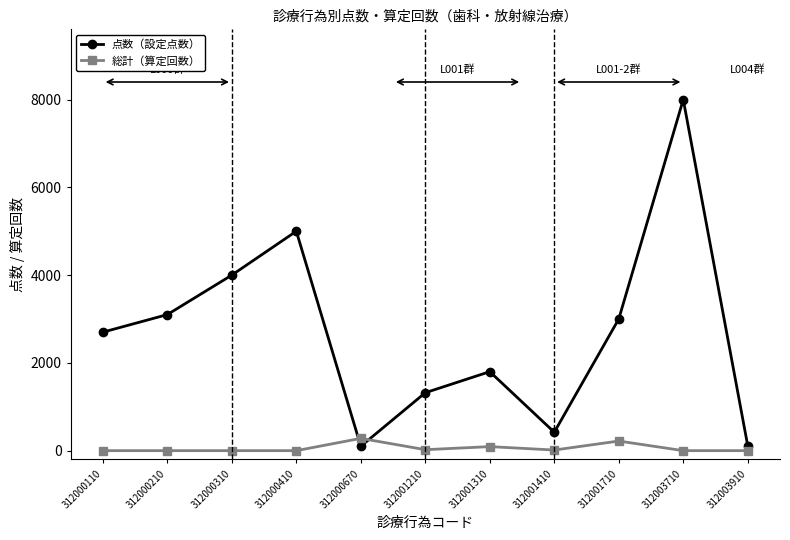

How many interior local valleys does the 点数（設定点数） series have?

2